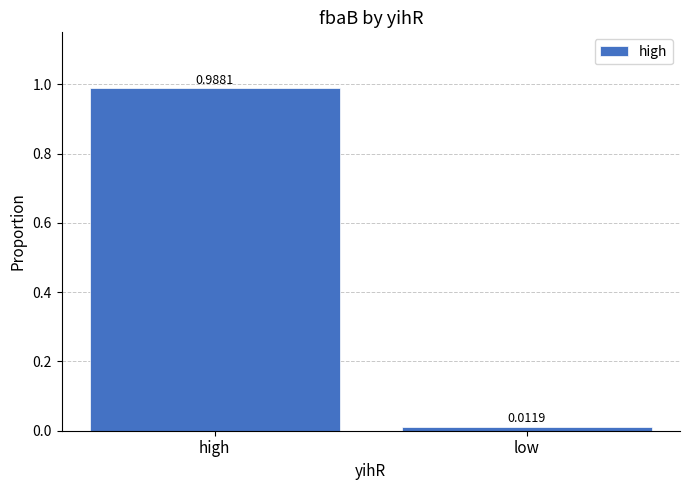

What is the average value?

0.5